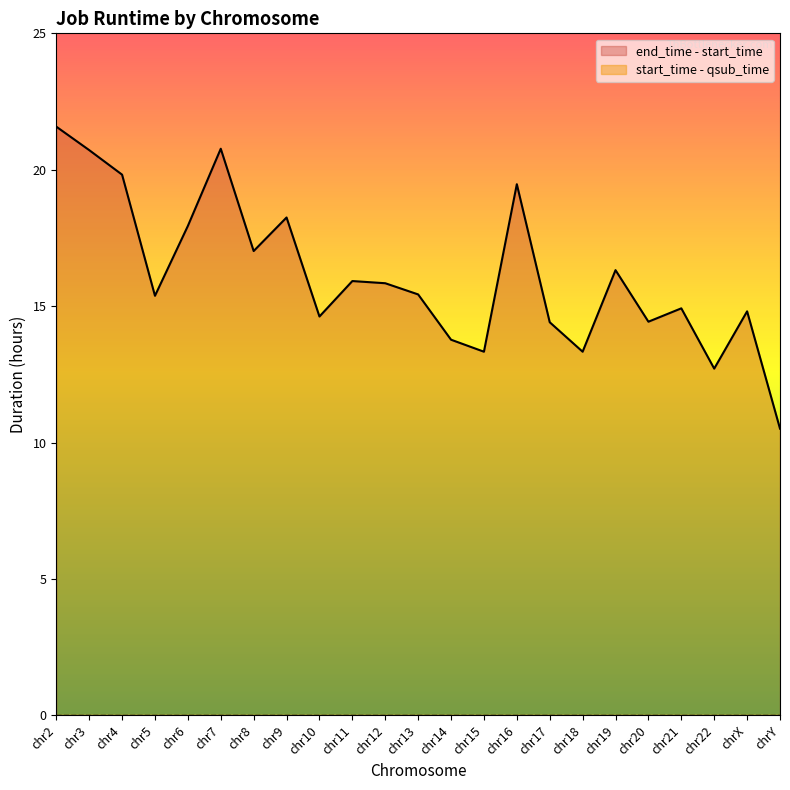

What is the label of the 9th point from the right?

chr16